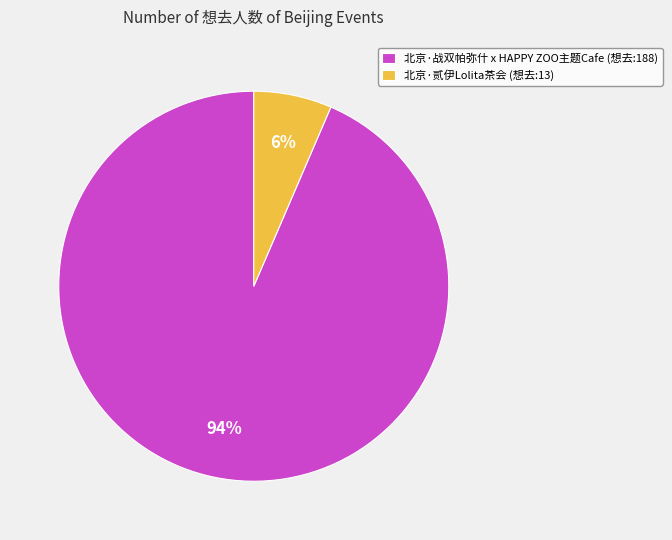

Is it true that 北京·战双帕弥什 x HAPPY ZOO主题Cafe is 94% of the pie?

True